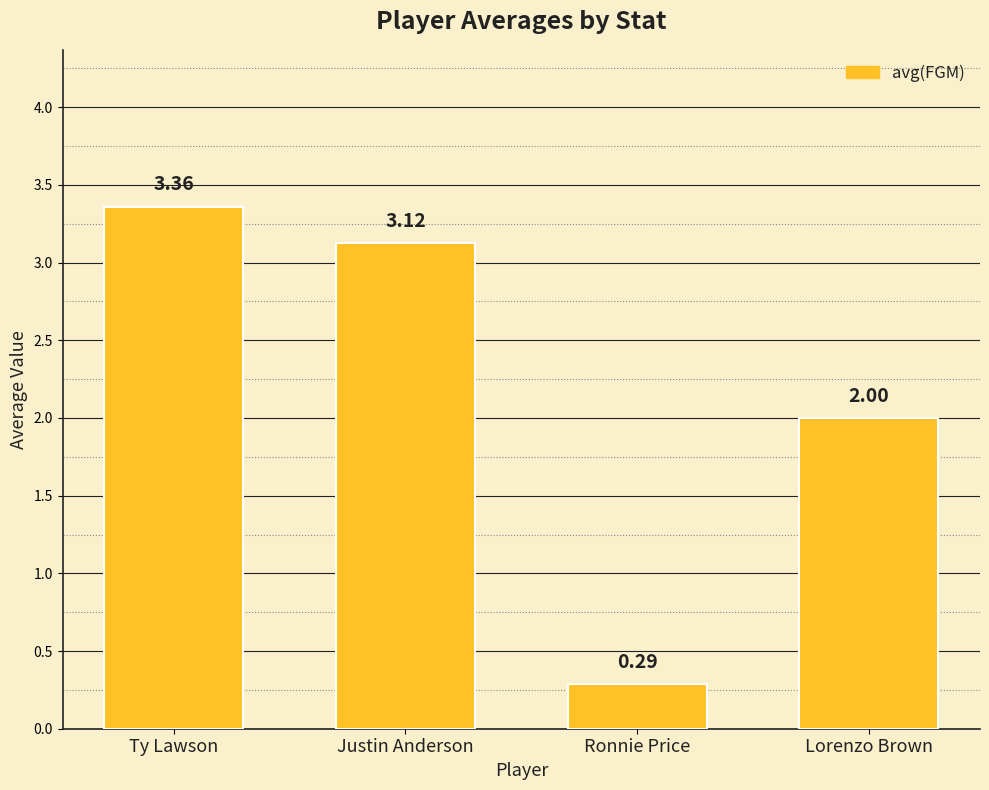

Which label corresponds to the largest value in the chart?

Ty Lawson